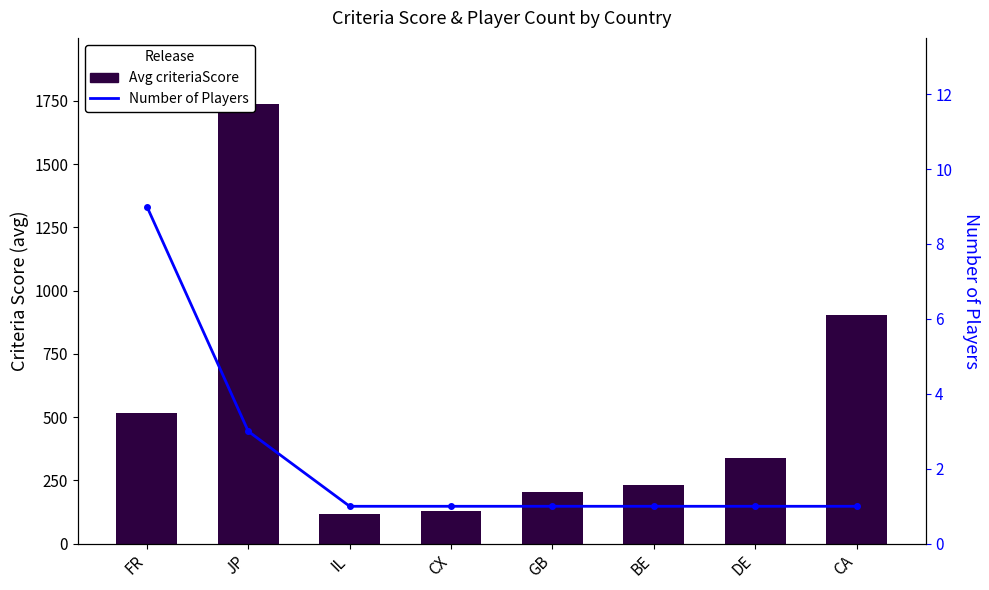

Rank the categories by Number of Players value from lowest to highest.

IL, CX, GB, BE, DE, CA, JP, FR